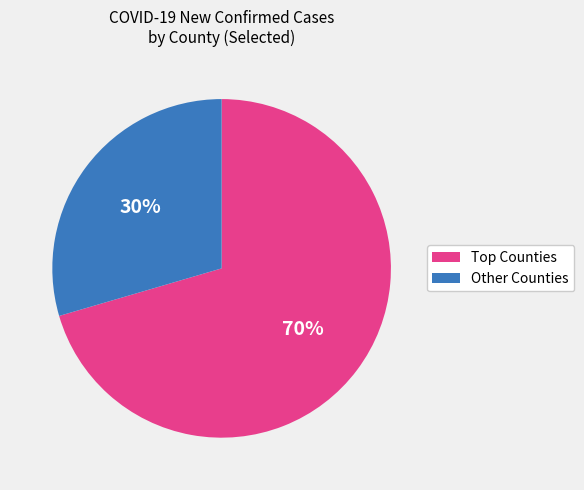

Is it true that Other Counties is 16% of the pie?

False